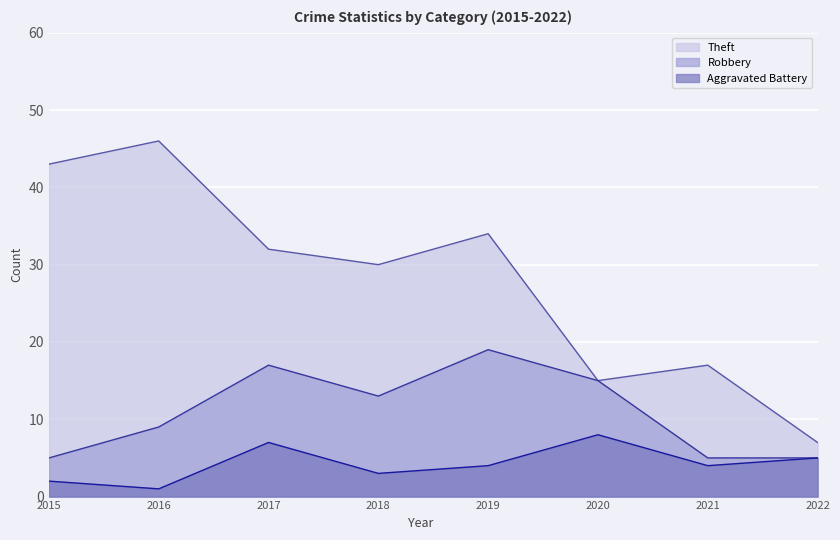

What is the lowest value of the Theft series?

7